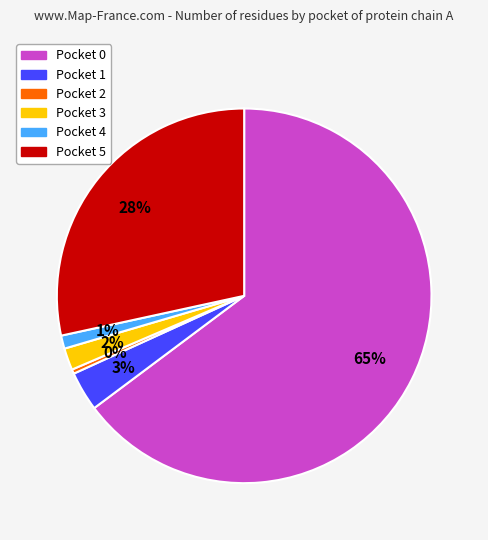

Is there a majority slice in this chart?

Yes